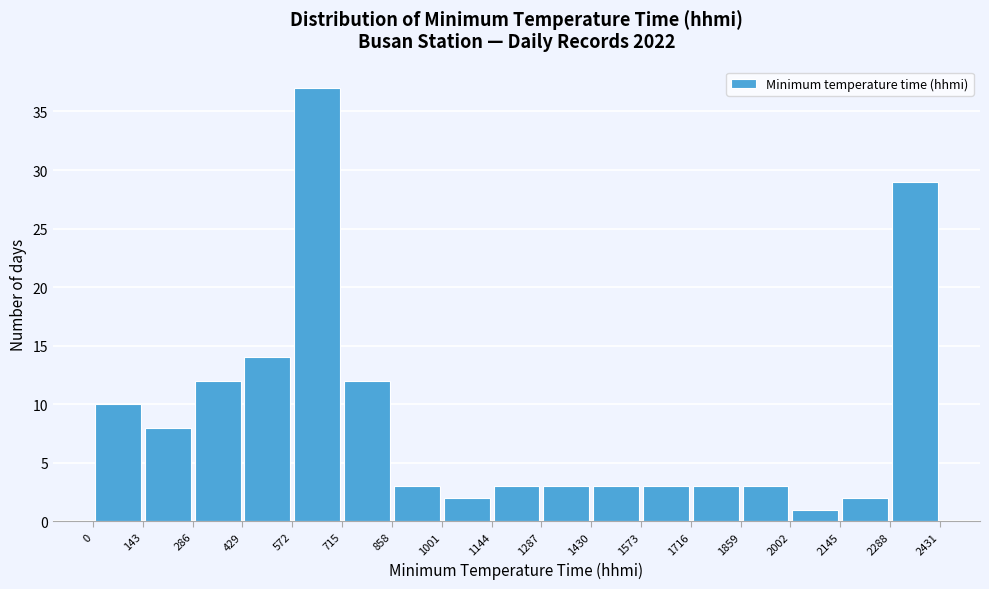

Reading left to right, transcribe this chart: for each bar, give the range it covers on the x-axis and its height. The values are not printed on the chart, so give them approximately, as read against the axis.

0 to 143: 10
143 to 286: 8
286 to 429: 12
429 to 572: 14
572 to 715: 37
715 to 858: 12
858 to 1001: 3
1001 to 1144: 2
1144 to 1287: 3
1287 to 1430: 3
1430 to 1573: 3
1573 to 1716: 3
1716 to 1859: 3
1859 to 2002: 3
2002 to 2145: 1
2145 to 2288: 2
2288 to 2431: 29